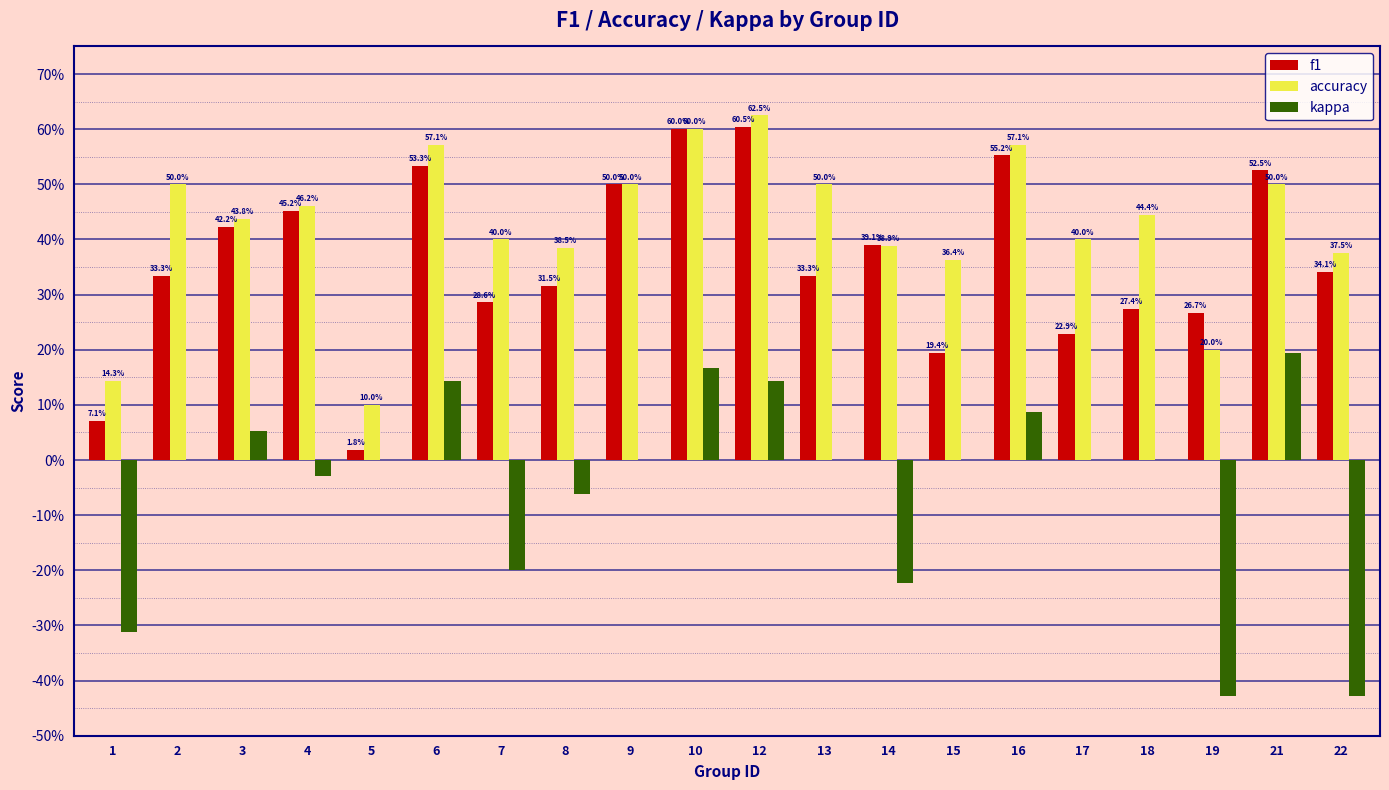

Rank the series at 13 from lowest to highest value.

kappa, f1, accuracy